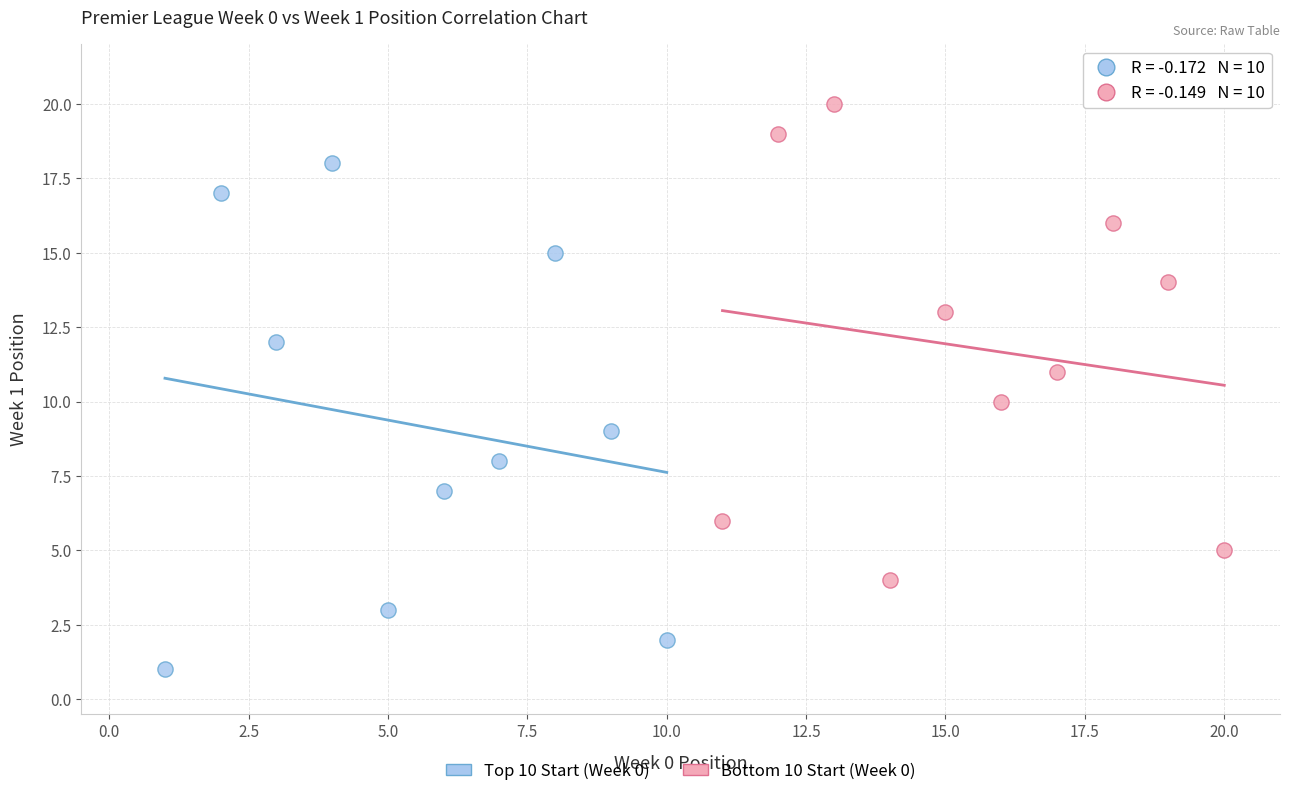

Which series contains the lowest Y value?

Top 10 Start (Week 0)